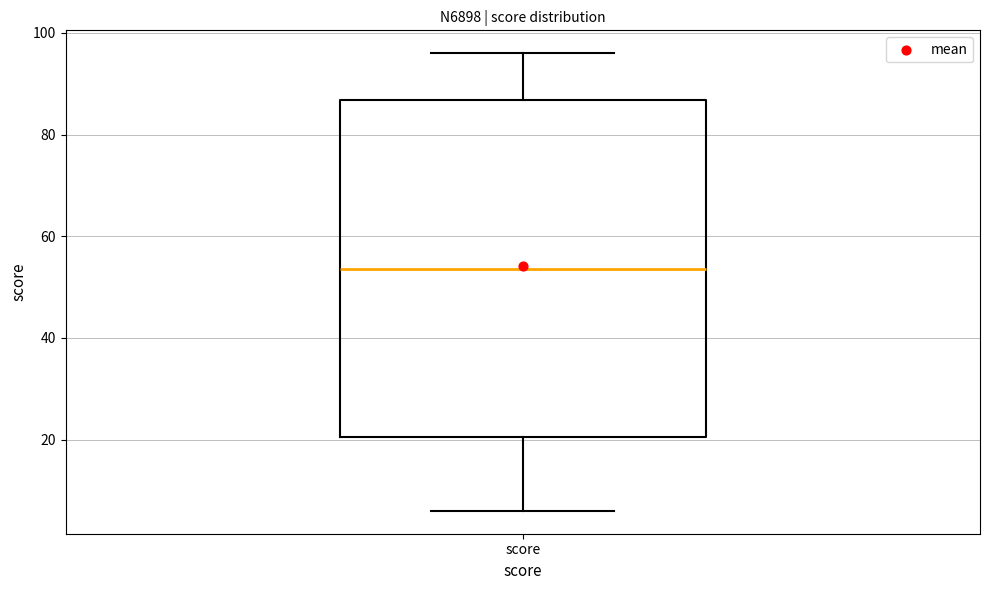

Transcribe this box plot: give where the median line is, the range the box spans, and where the two whiskers end, as read against the y-axis. The values are not printed on the chart, so give them approximately, as read against the axis.

median 54, box 20 to 86, whiskers 6 to 96